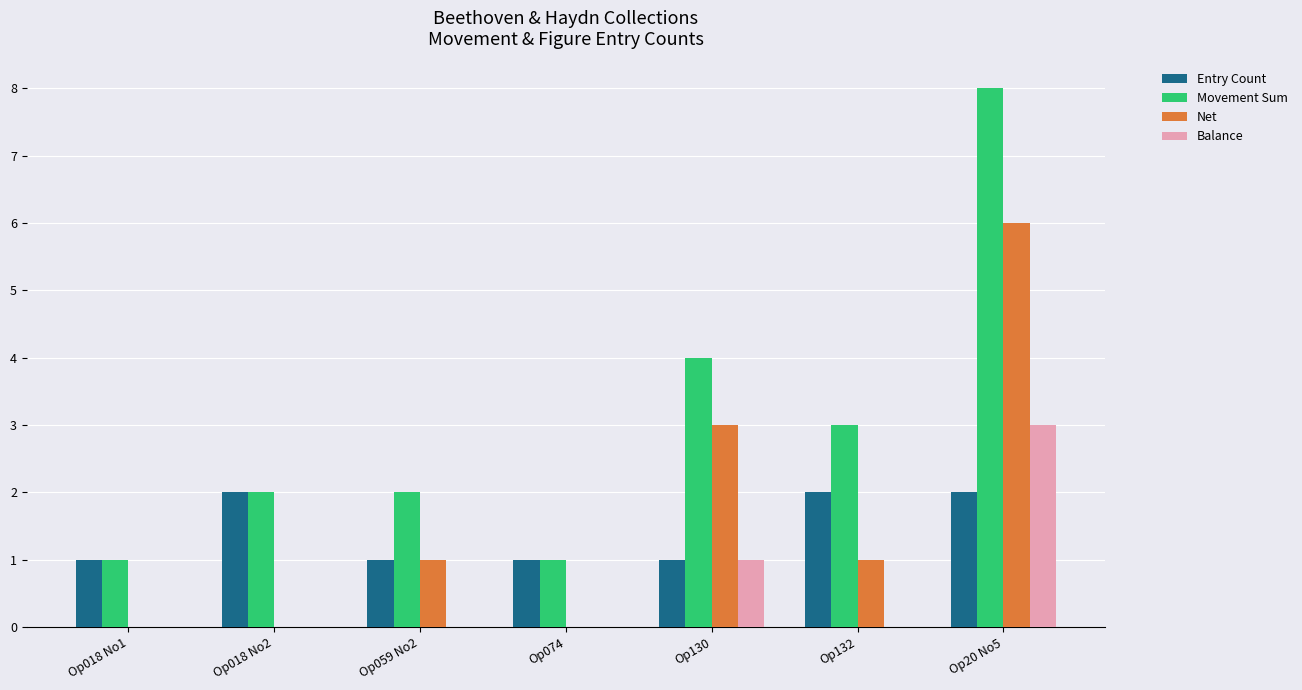

Which series has the largest total across all categories?

Movement Sum